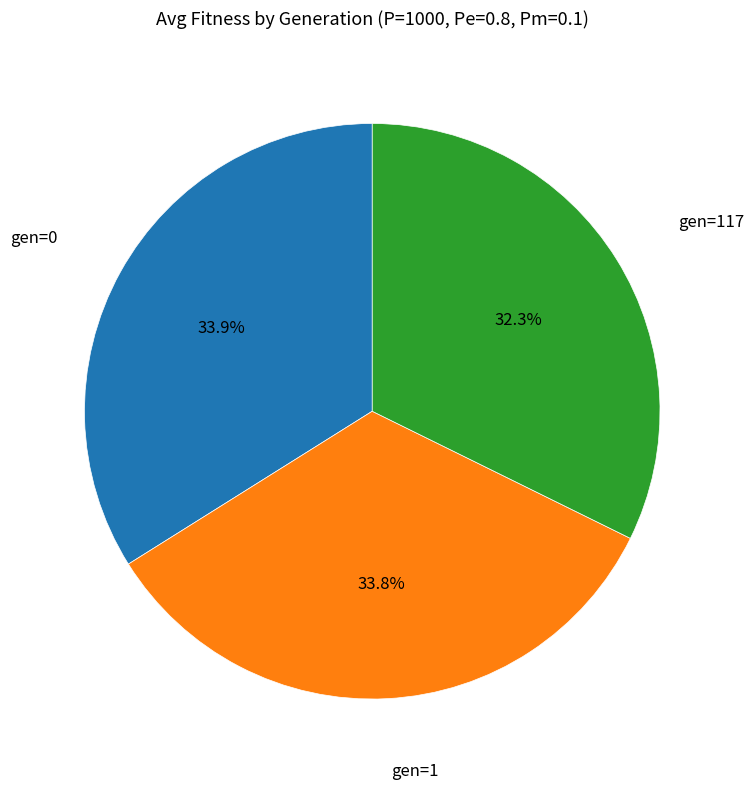

Is there any slice that represents more than half of the pie?

No